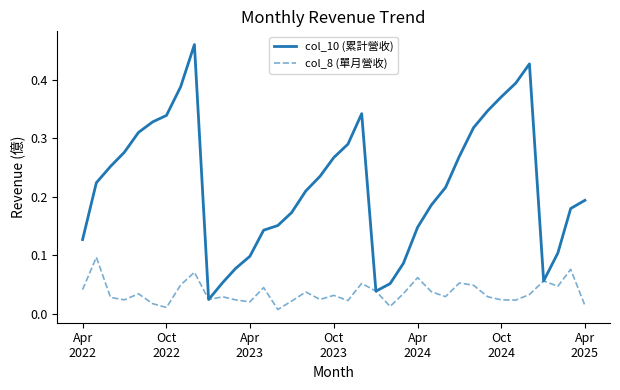

How many lines are shown in the chart?

2